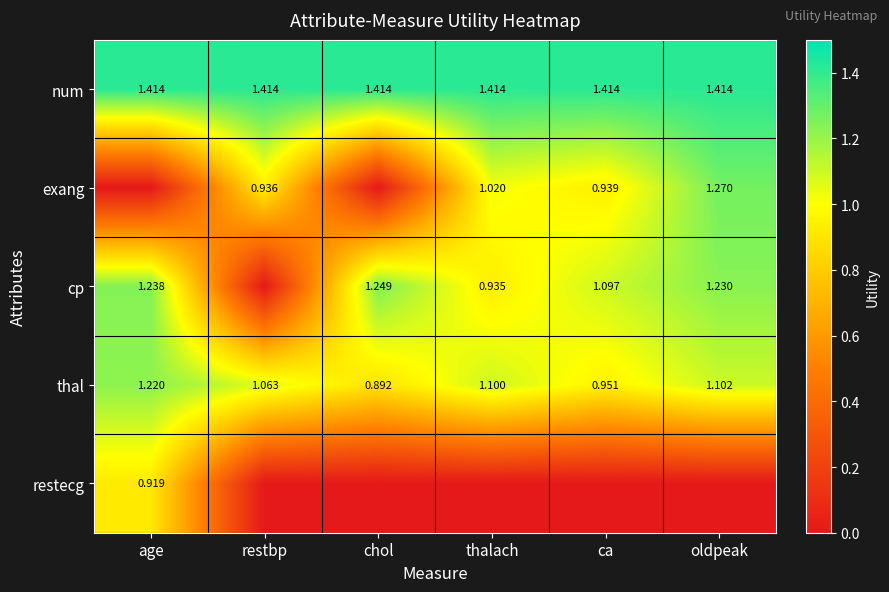

How many data points in thal are above 1?

4